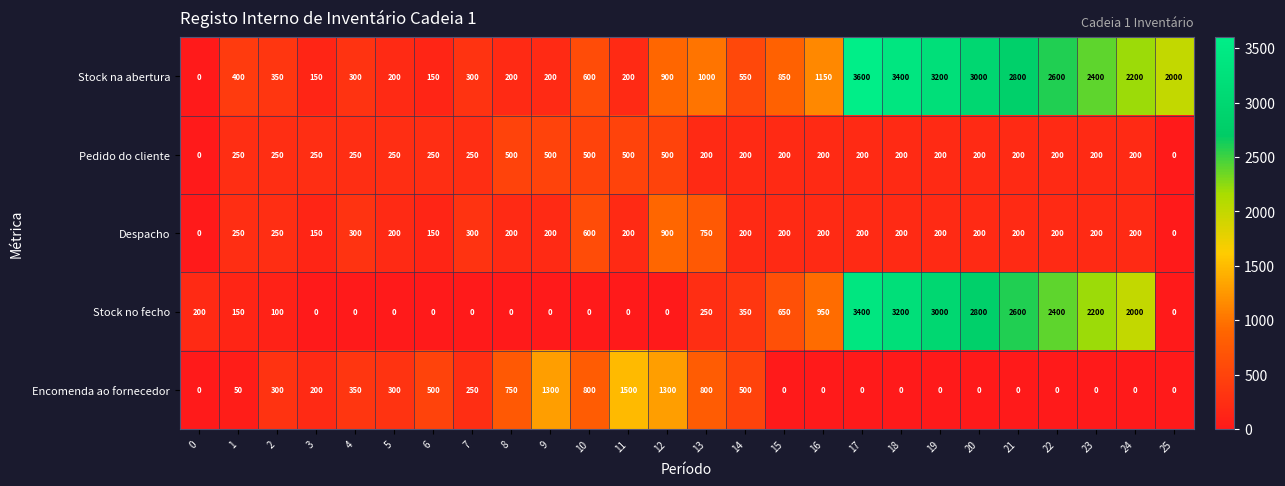

Which series has the largest total across all categories?

Stock na abertura